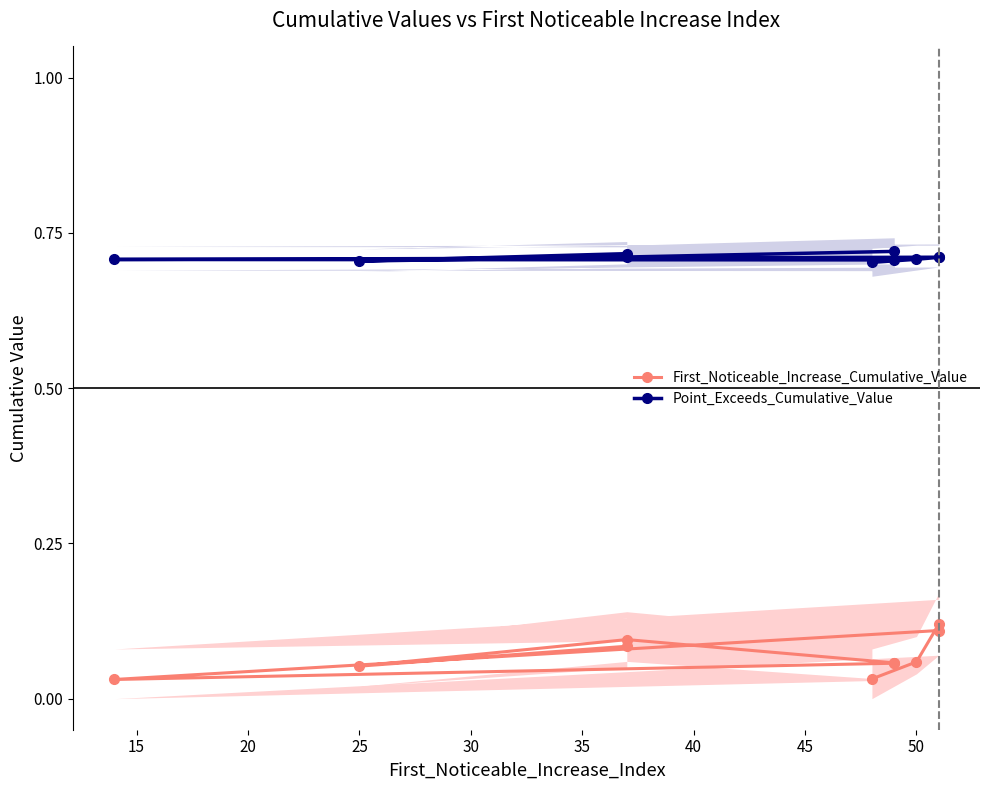

List the series in order of their overall mean, highest first.

Point_Exceeds_Cumulative_Value, First_Noticeable_Increase_Cumulative_Value